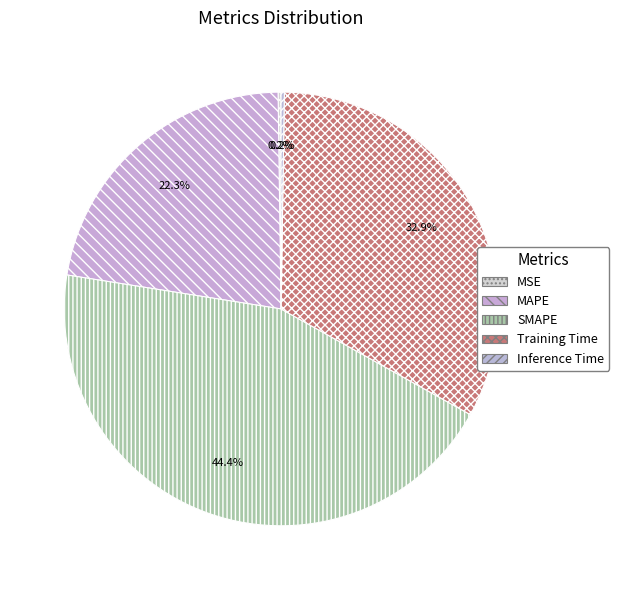

Is there any slice that represents more than half of the pie?

No